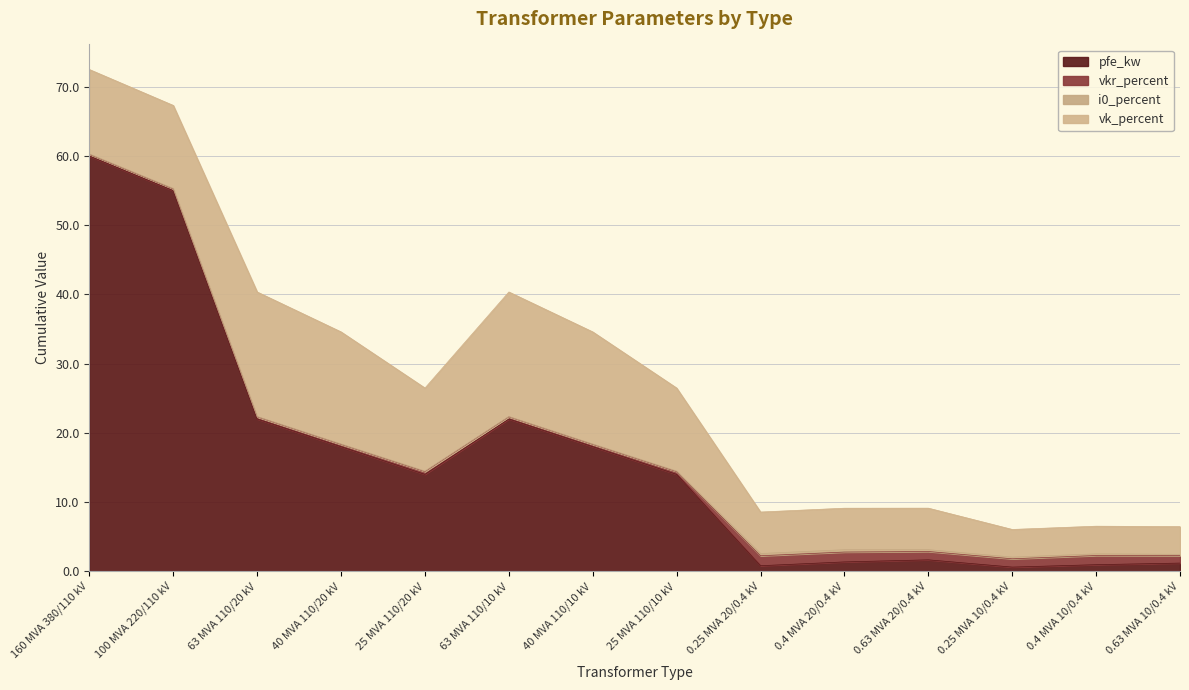

Where does the vk_percent series first go above 12?

160 MVA 380/110 kV